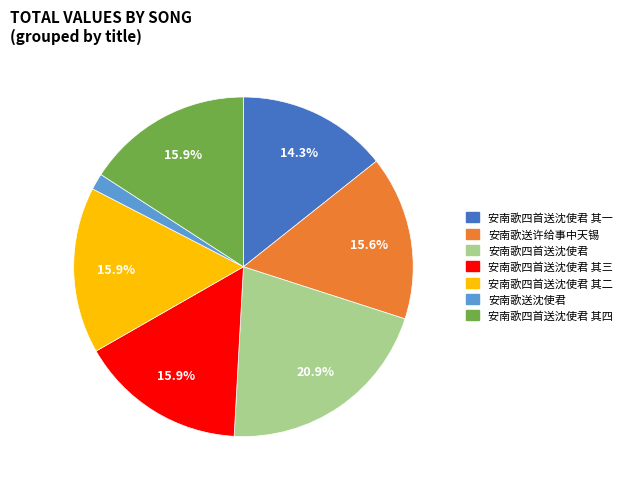

Is there any slice that represents more than half of the pie?

No